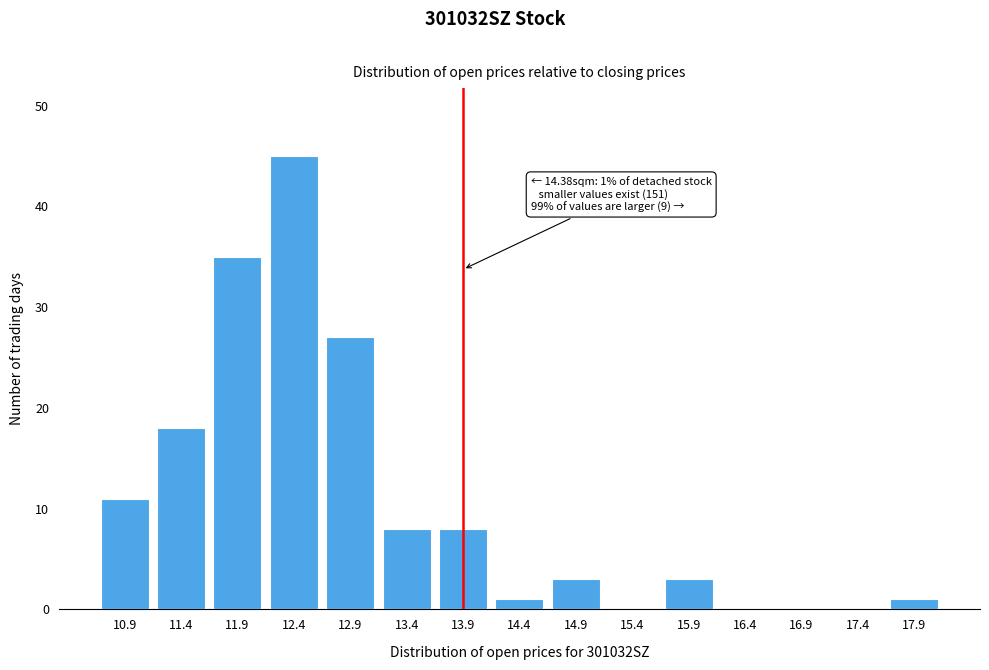

Reading right to left, what are all the values shown in this chart?

17.9=1	17.4=0	16.9=0	16.4=0	15.9=3	15.4=0	14.9=3	14.4=1	13.9=8	13.4=8	12.9=27	12.4=45	11.9=35	11.4=18	10.9=11